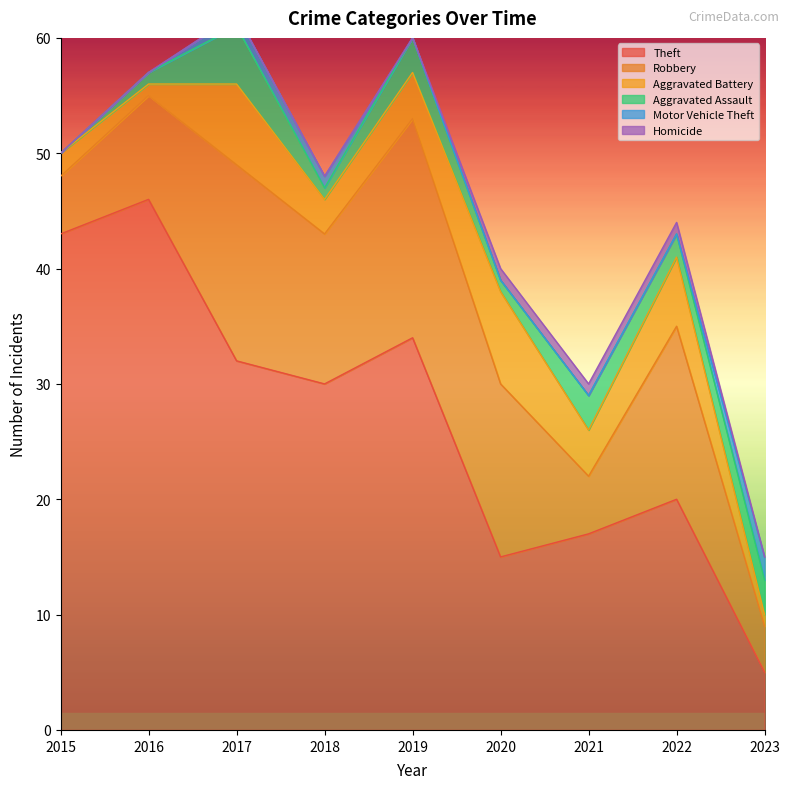

How many positive values does the Homicide series have?

3